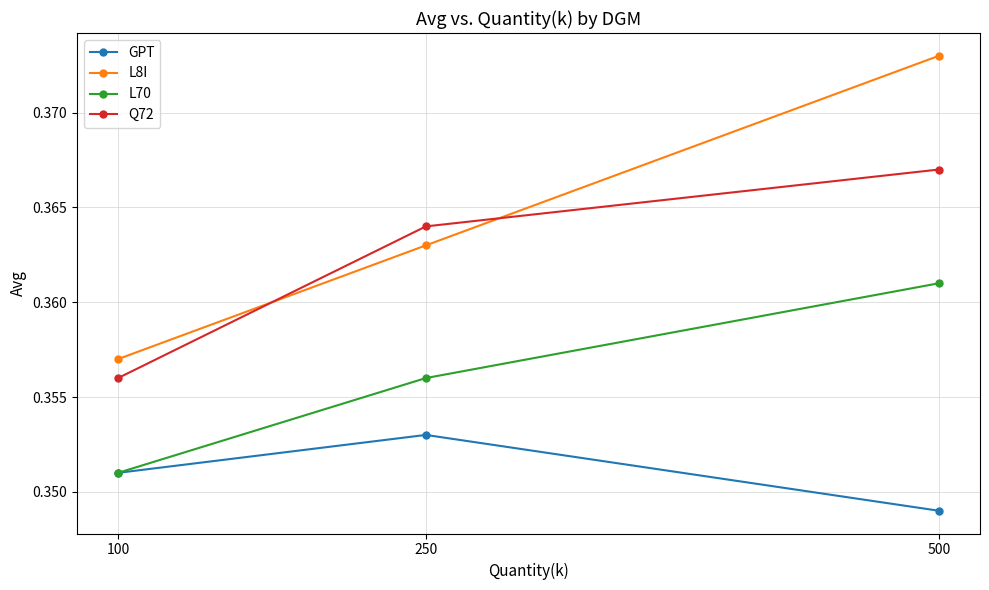

Between 100 and 500, which series saw the biggest shift?

L8I